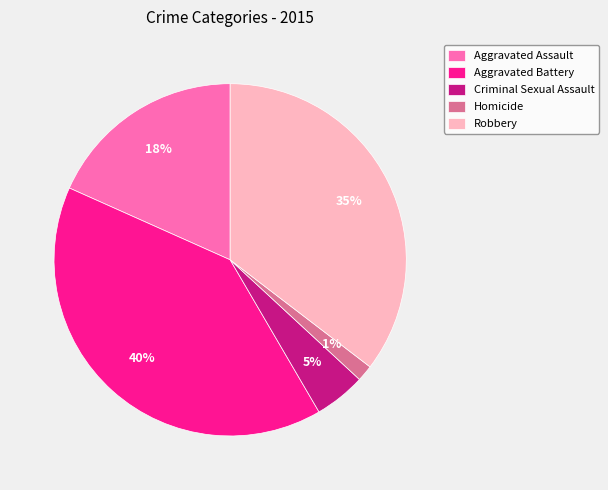

How many segments does this pie chart have?

5